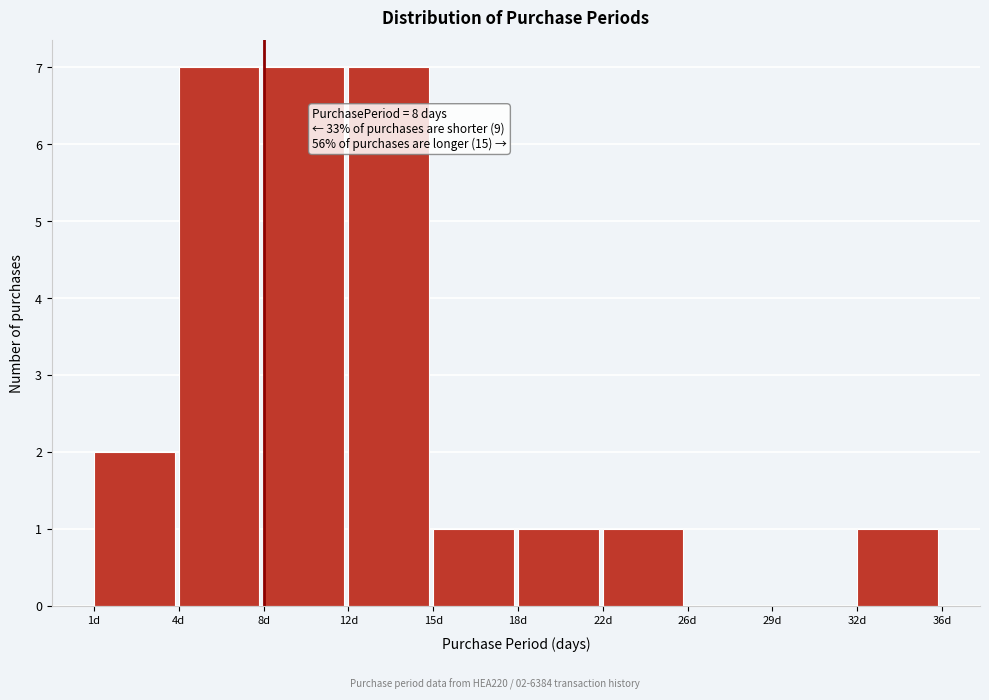

Reading left to right, what are all the values shown in this chart?

1d=2	4d=7	8d=7	12d=7	15d=1	18d=1	22d=1	26d=0	29d=0	32d=1